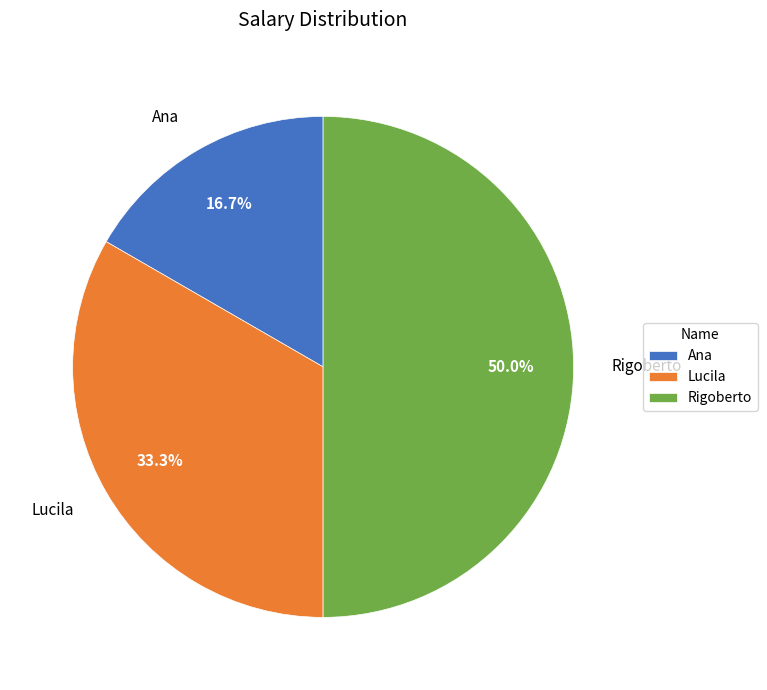

Is it true that Lucila is 33% of the pie?

True